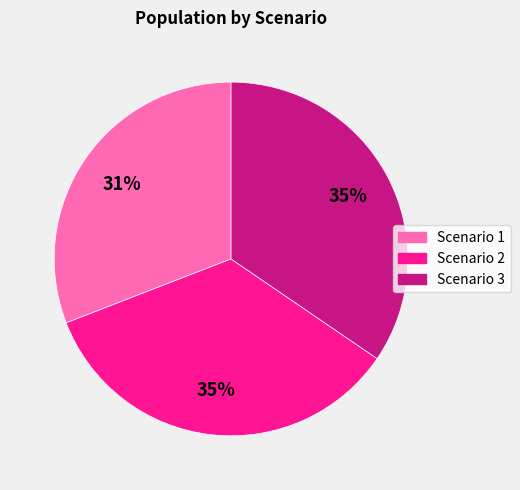

Does Scenario 3 account for over 50% of the chart?

No